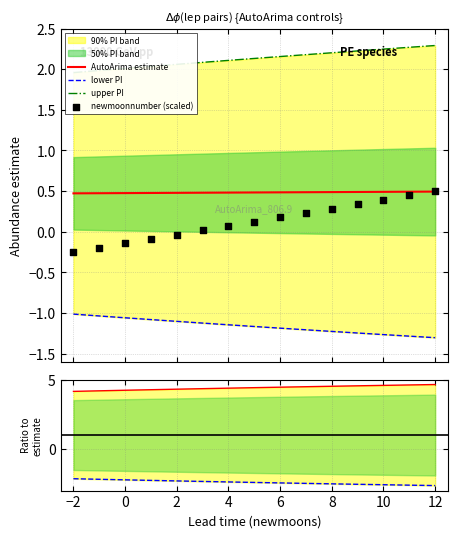

Which series reaches the maximum Y coordinate?

upper/estimate